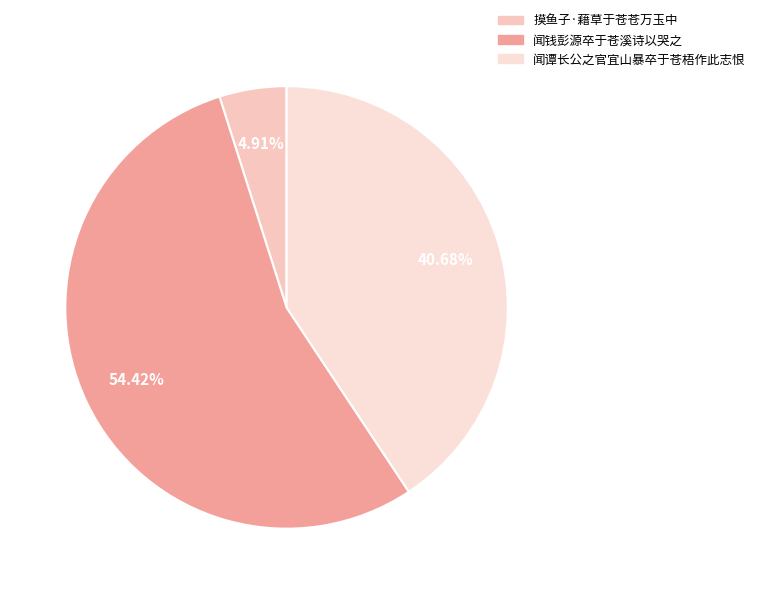

Rank the categories by value from lowest to highest.

摸鱼子·藉草于苍苍万玉中, 闻谭长公之官宜山暴卒于苍梧作此志恨, 闻钱彭源卒于苍溪诗以哭之